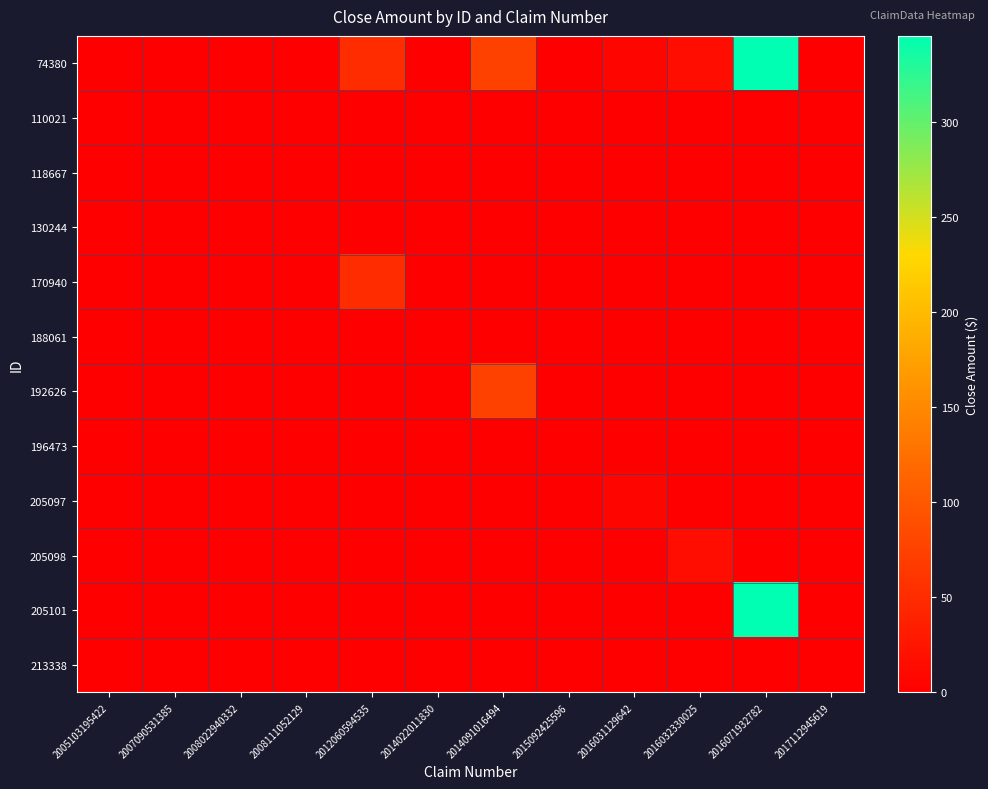

Which series has the widest spread of values?

74380